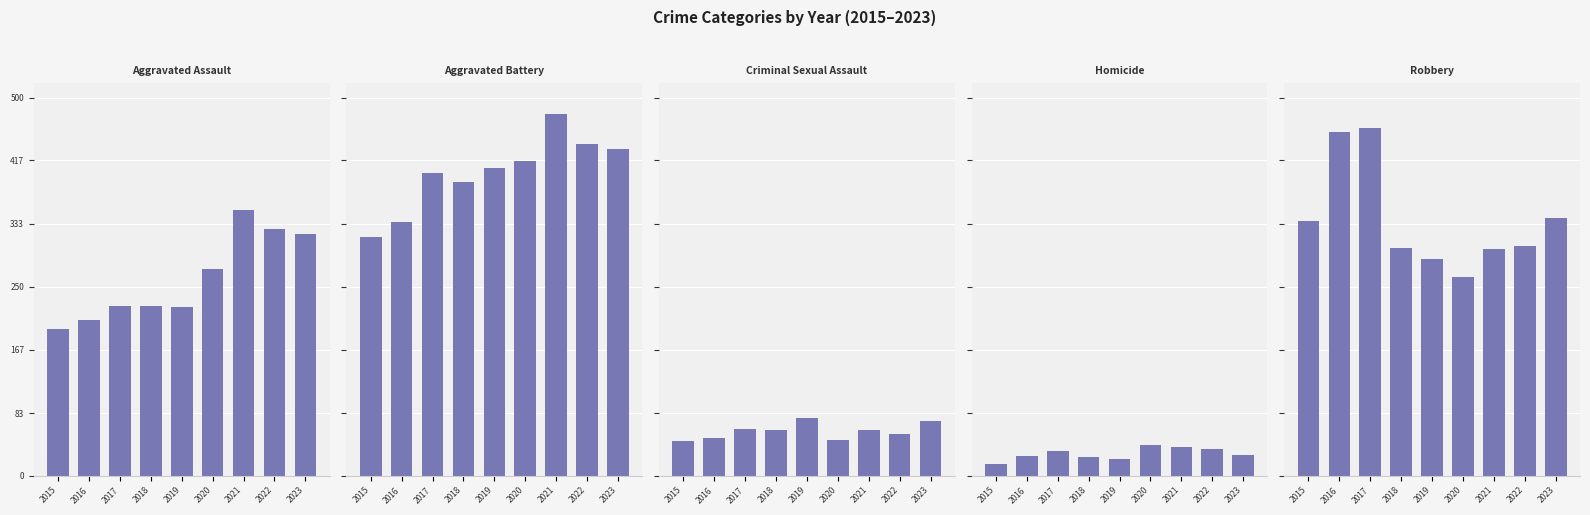

Is the value of Robbery at 2015 greater than the value of Aggravated Assault at 2019?

Yes